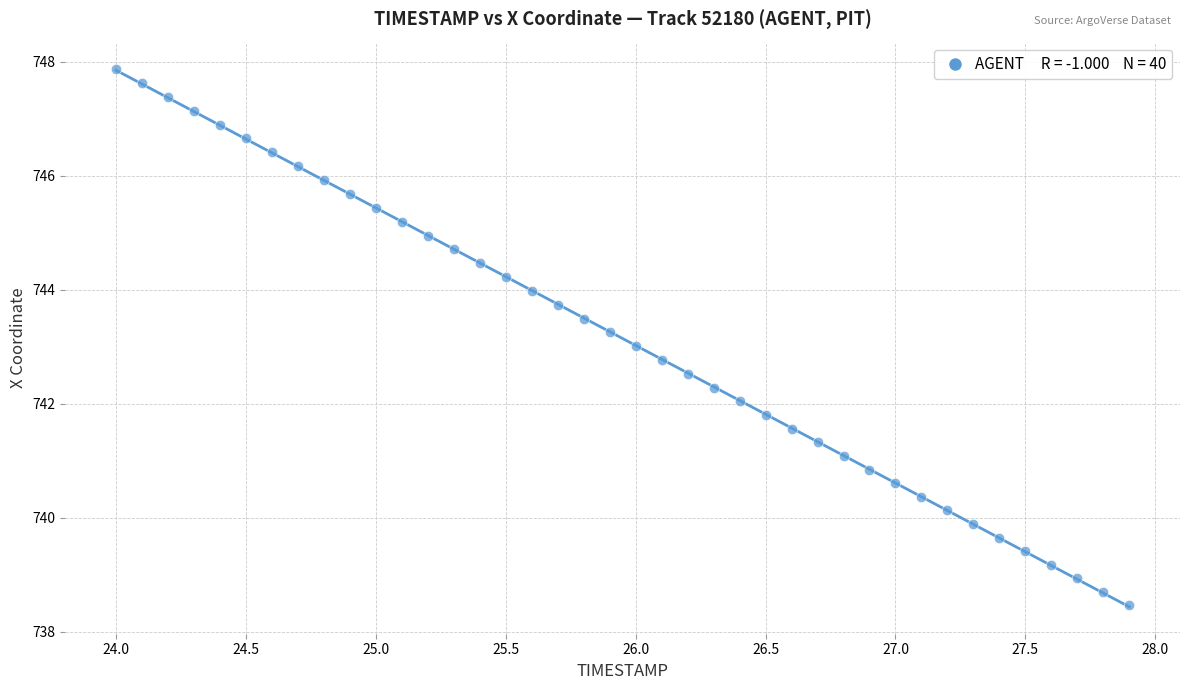

What is the range of X values (max minus min)?

3.9